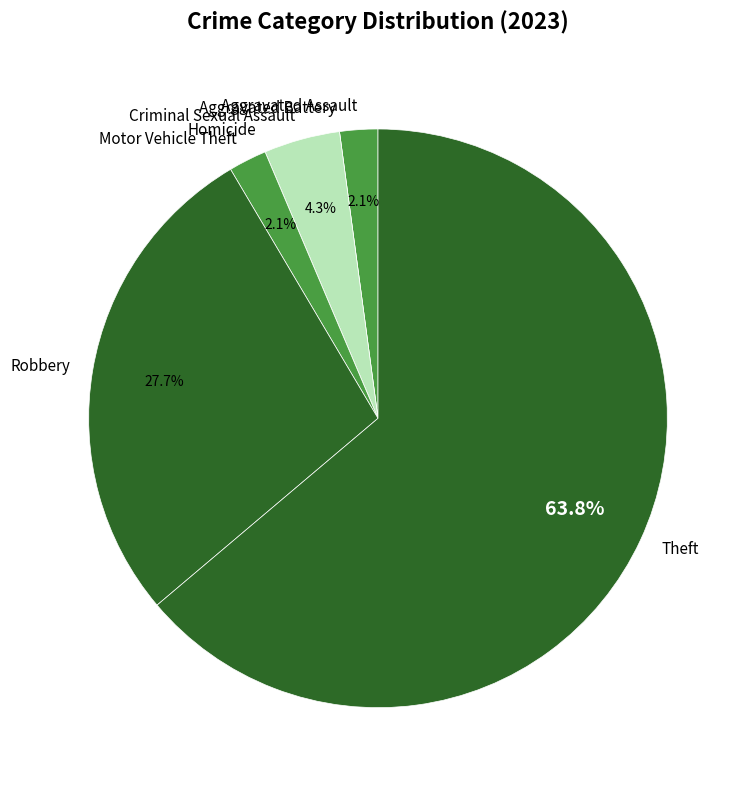

Which has a higher value, Motor Vehicle Theft or Criminal Sexual Assault?

Criminal Sexual Assault